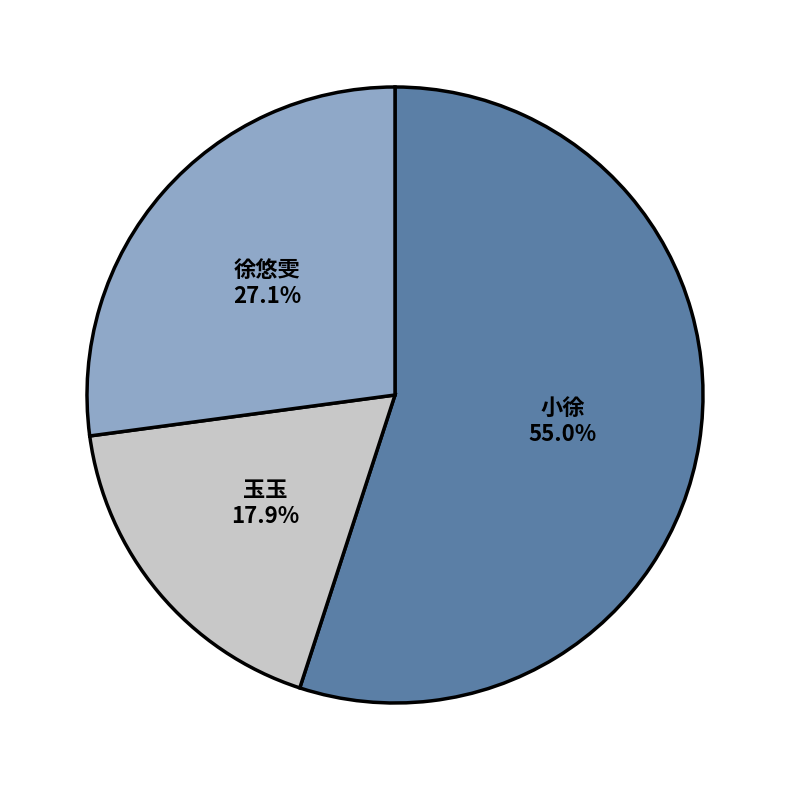

Is there a majority slice in this chart?

Yes